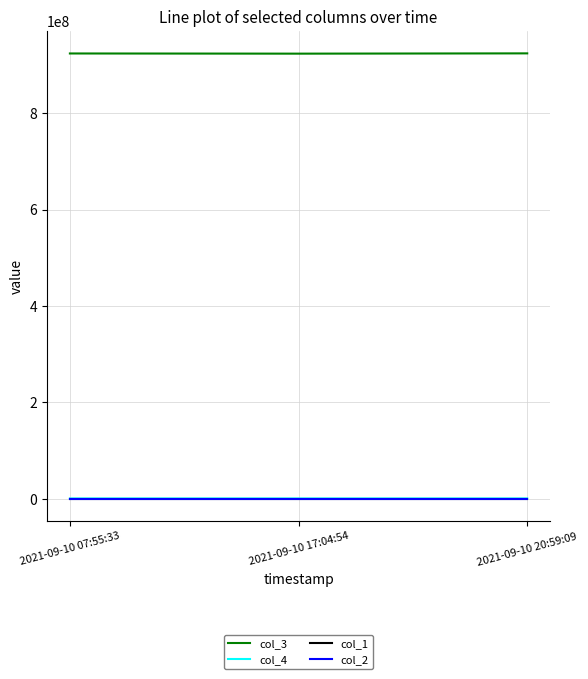

Which series has the largest total across all categories?

col_3